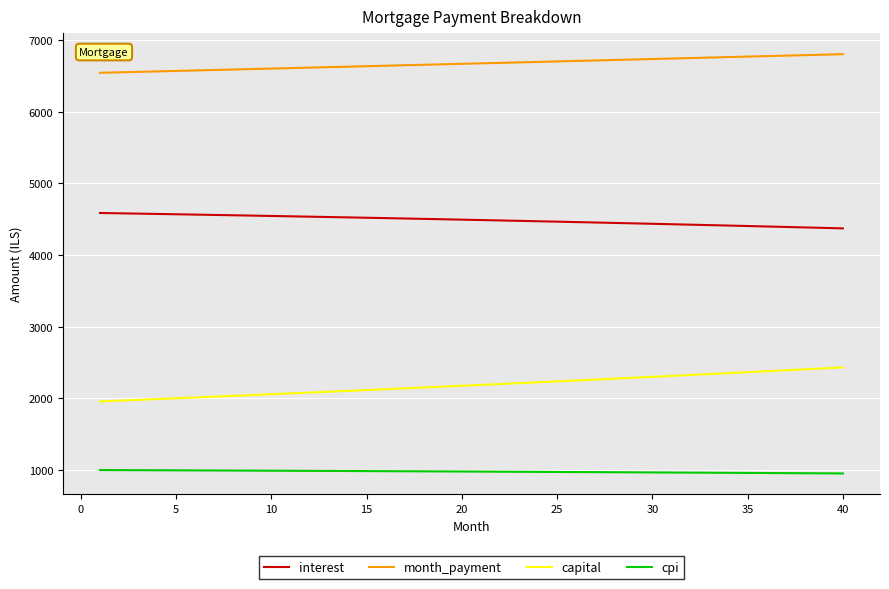

Rank the series by their average value, from highest to lowest.

month_payment, interest, capital, cpi